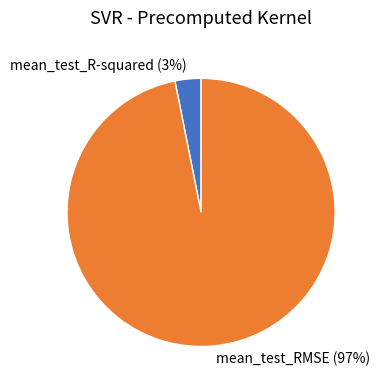

To the nearest percent, what percentage of the pie is mean_test_RMSE?

97%